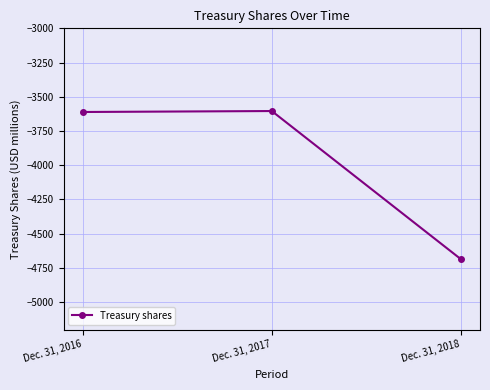

Rank the categories by value from highest to lowest.

Dec. 31, 2017, Dec. 31, 2016, Dec. 31, 2018